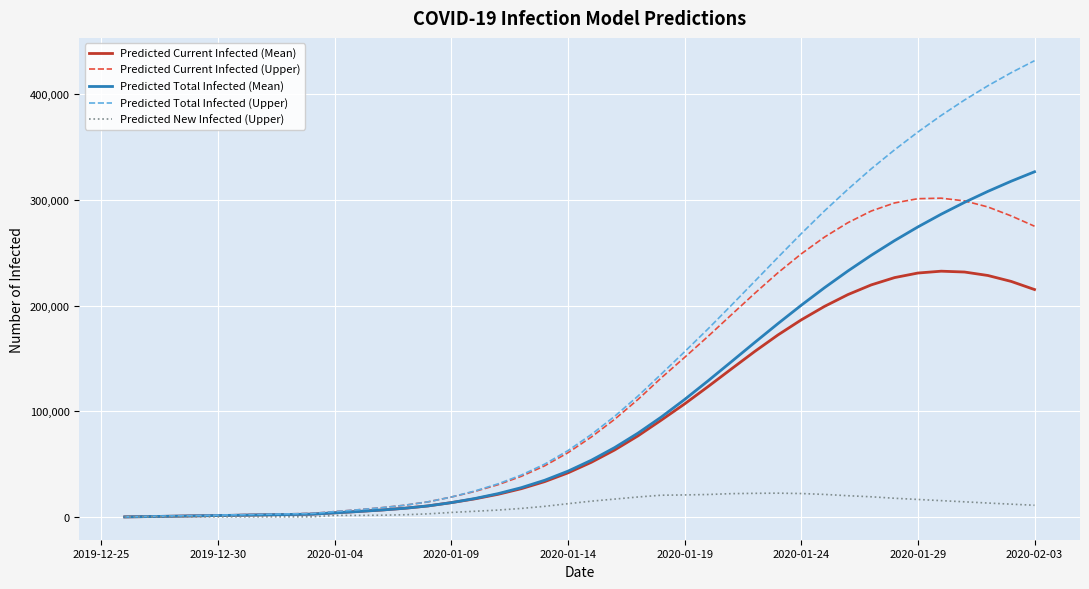

What is the difference between the maximum and minimum values in the Predicted Current Infected (Mean) series?

232206